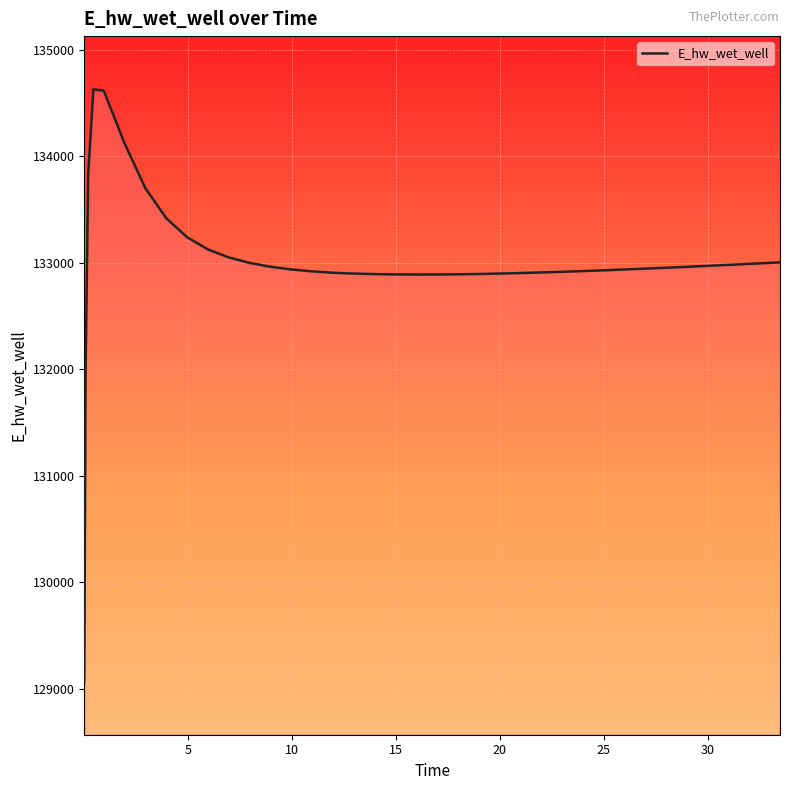

What is the smallest value displayed?

129070.3